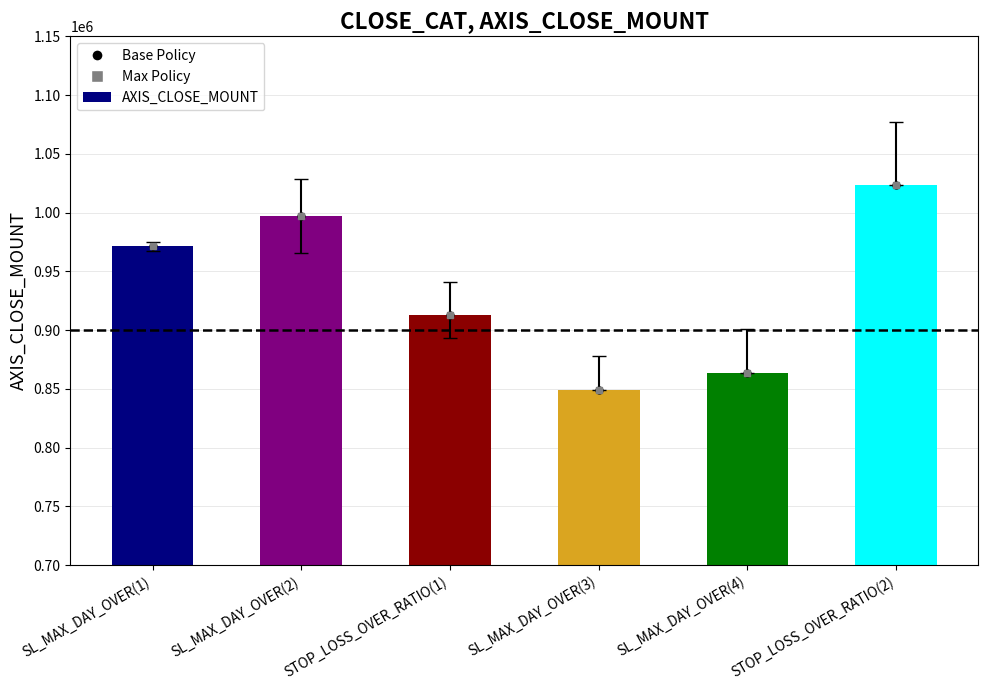

What is the value of the 3rd bar from the left?

912800